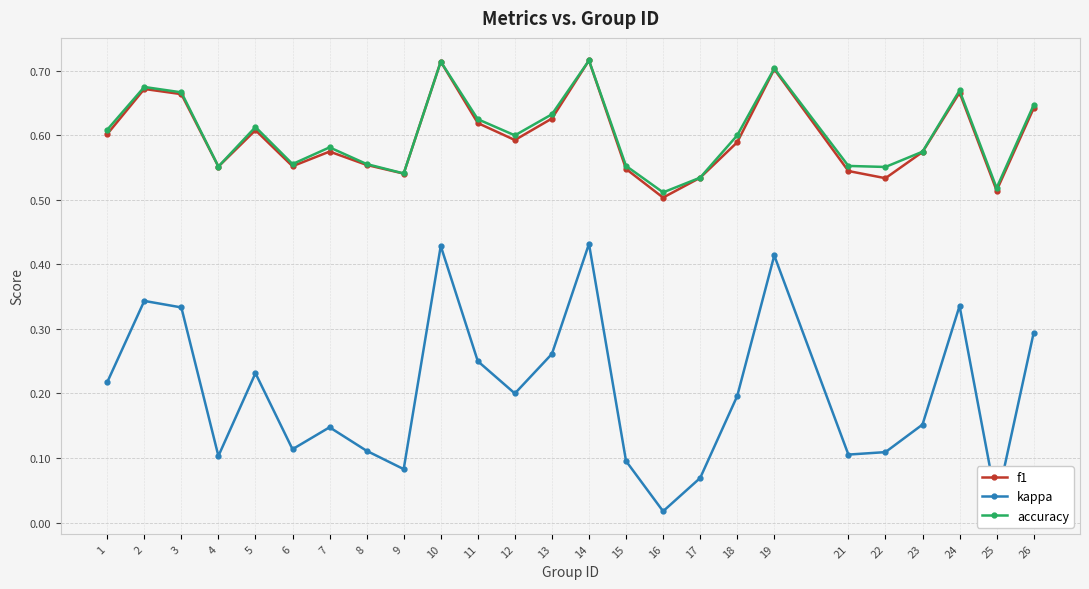

How many interior local peaks does the accuracy series have?

7